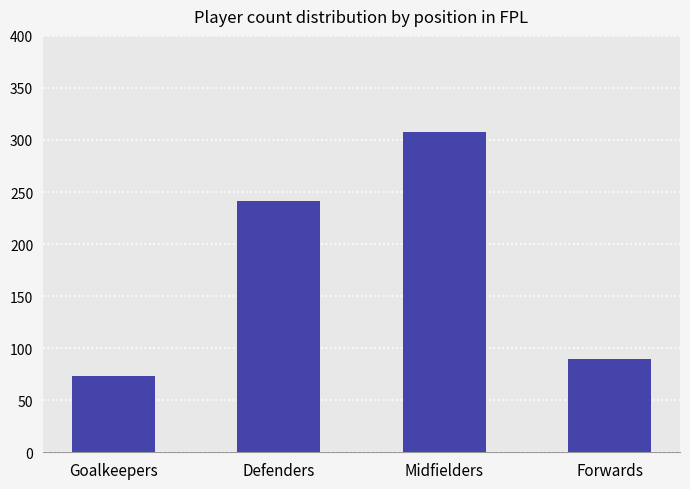

Are the bars grouped side by side (vs. stacked)?

No